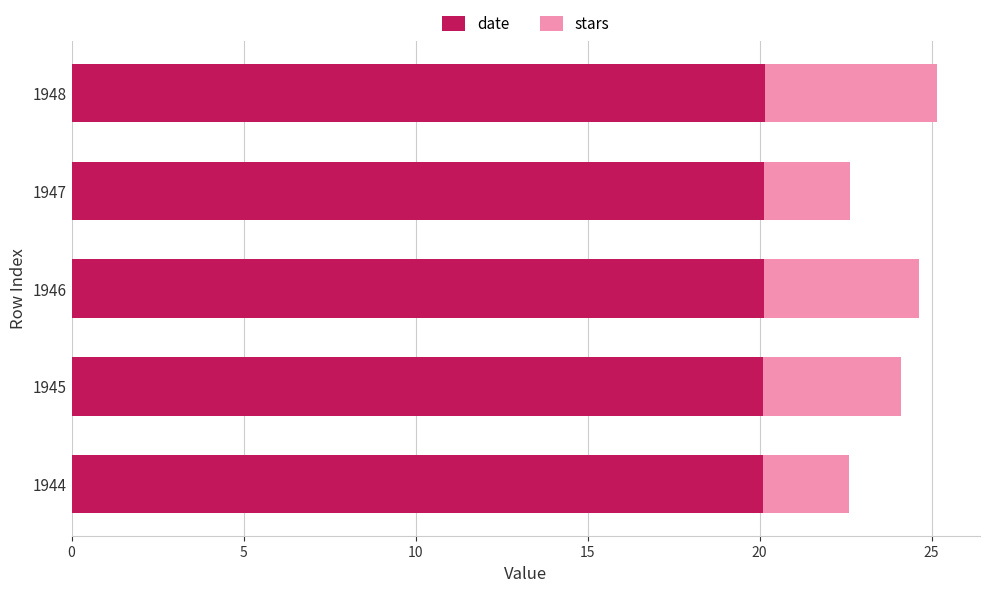

What is the total value across all series at 1945?

24.1